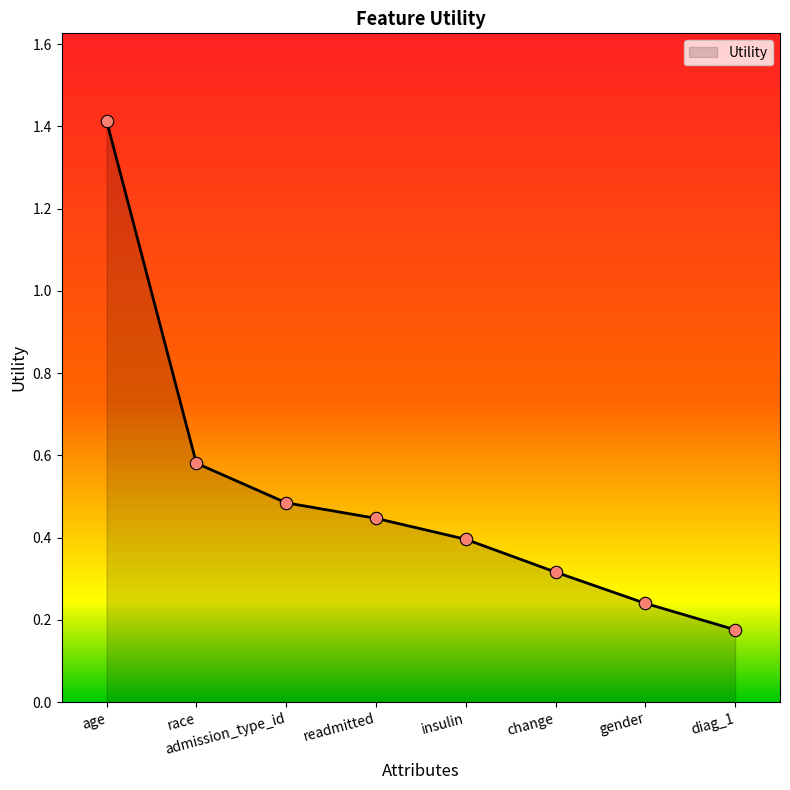

What is the change in value from admission_type_id to gender?

-0.2